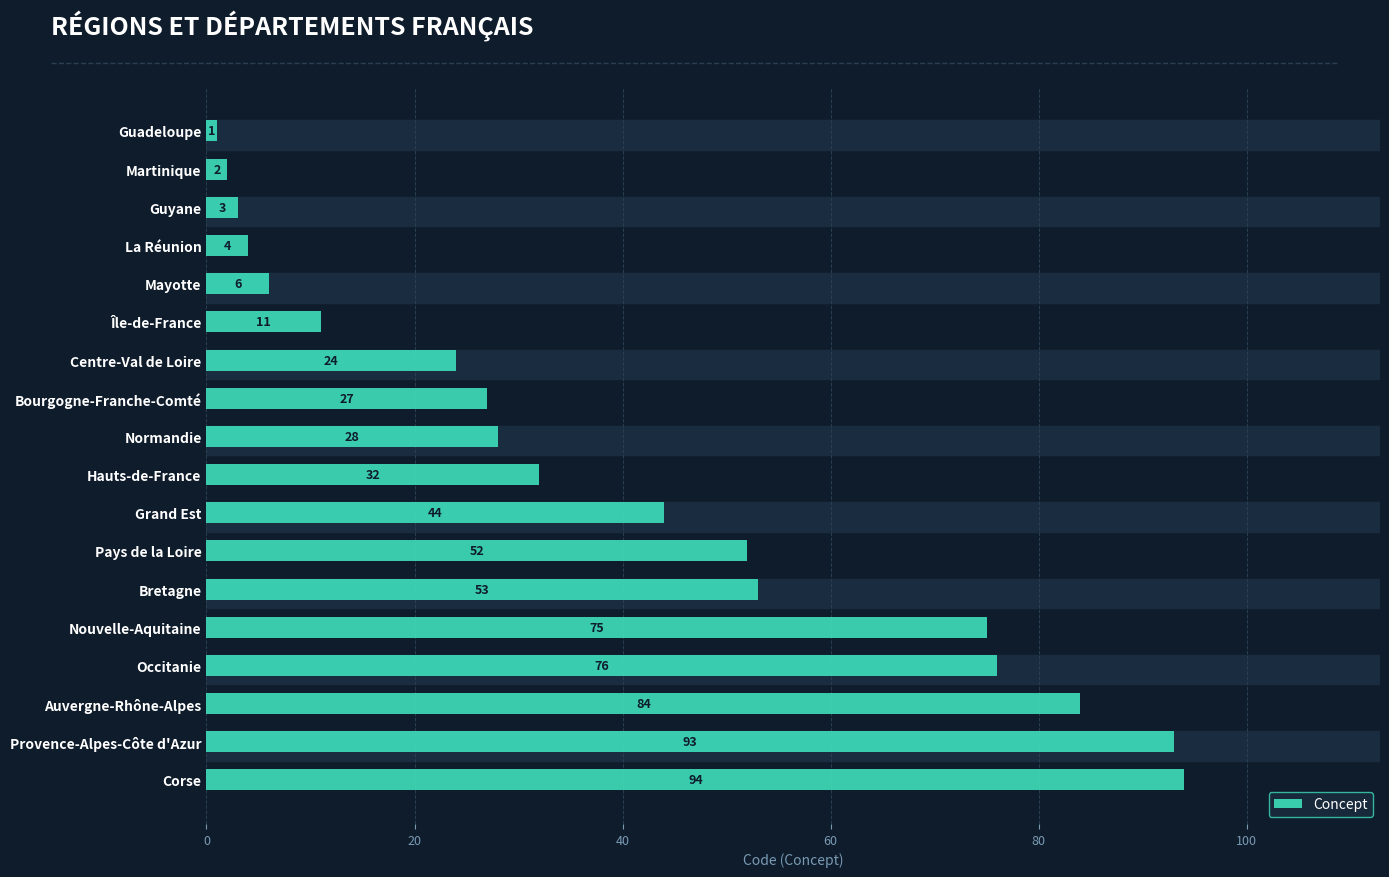

List the labels in order of value, largest first.

Corse, Provence-Alpes-Côte d'Azur, Auvergne-Rhône-Alpes, Occitanie, Nouvelle-Aquitaine, Bretagne, Pays de la Loire, Grand Est, Hauts-de-France, Normandie, Bourgogne-Franche-Comté, Centre-Val de Loire, Île-de-France, Mayotte, La Réunion, Guyane, Martinique, Guadeloupe